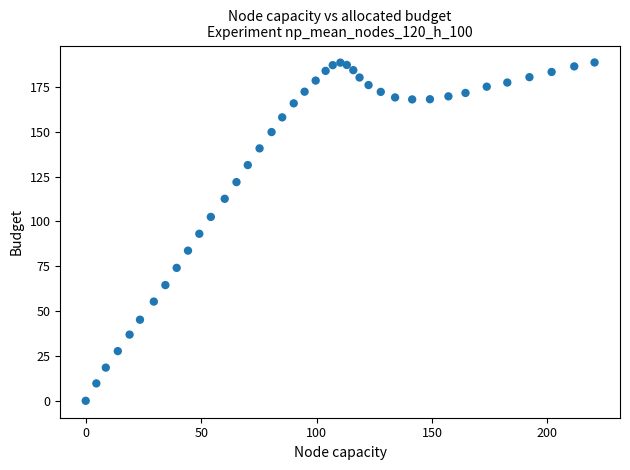

What is the range of X values (max minus min)?

220.4